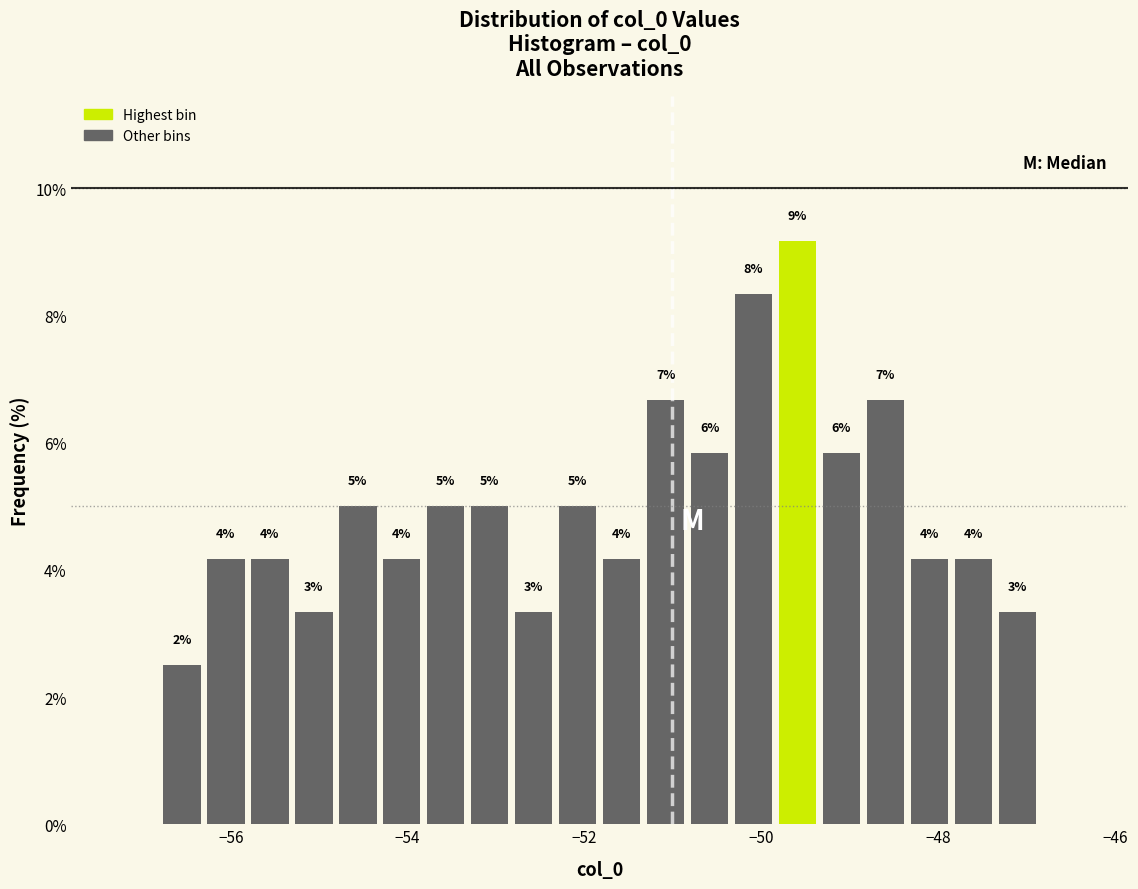

Around what value on the x-axis is the tallest bar? Give the approximate position of its centre, as read against the axis.

-49.6